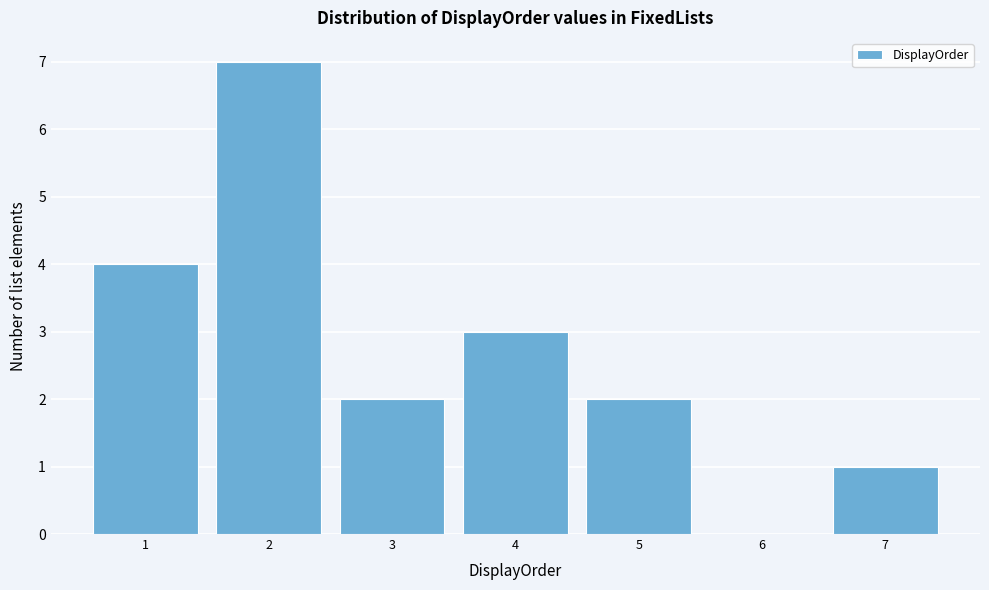

Reading right to left, what are all the values shown in this chart?

7=1	6=0	5=2	4=3	3=2	2=7	1=4